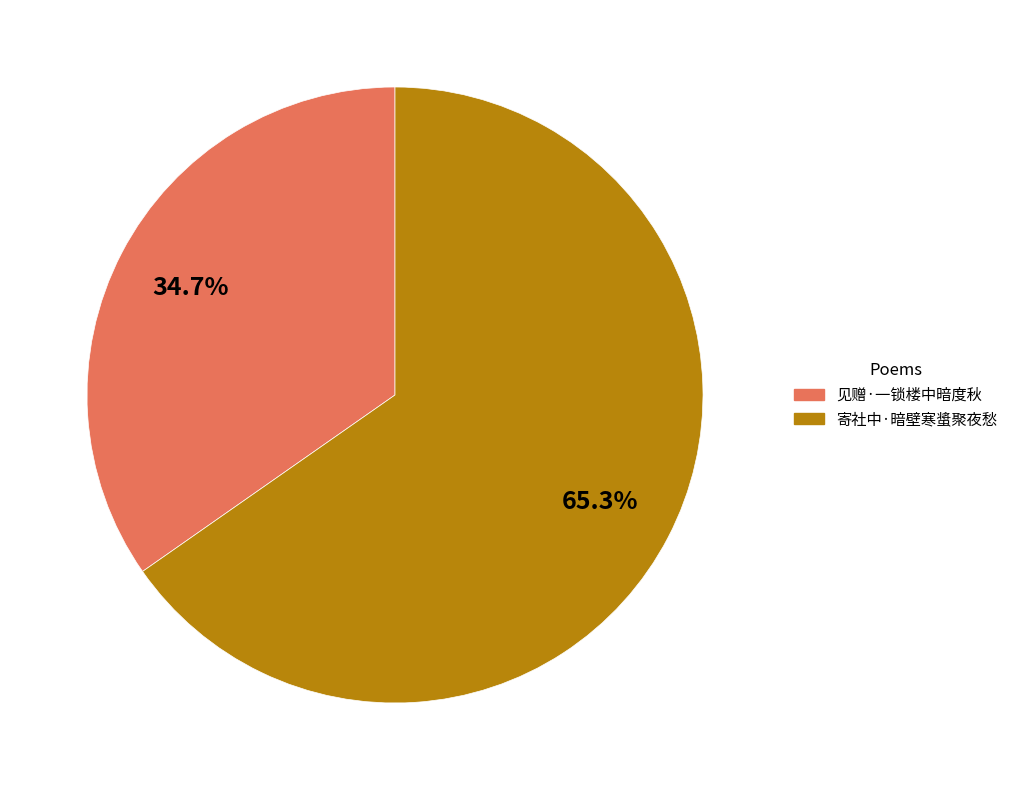

Do 寄社中·暗壁寒螀聚夜愁 and 见赠·一锁楼中暗度秋 together represent more than half of the pie?

Yes